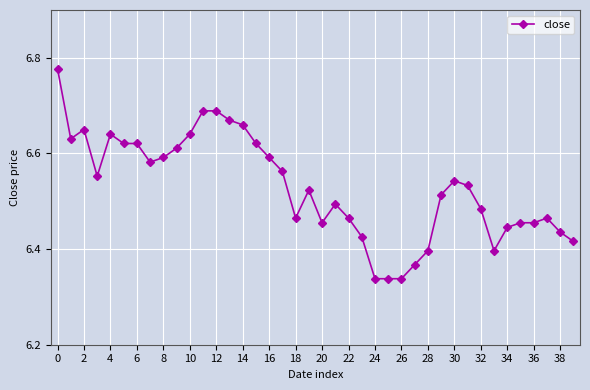

True or false: the data has more than 2 interior local peaks.

True